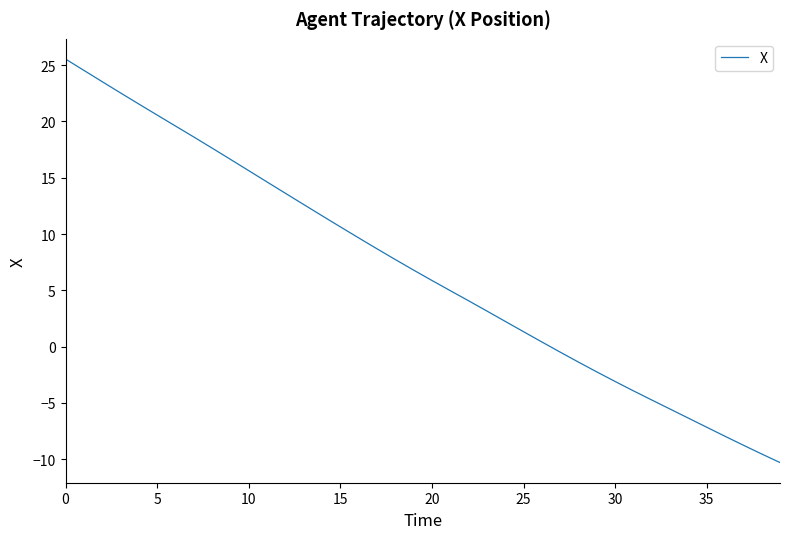

Reading right to left, list all the values displayed in this chart.

-10.3	-9.5	-8.7	-8.0	-7.2	-6.3	-5.5	-4.7	-3.9	-3.1	-2.2	-1.4	-0.5	0.4	1.3	2.2	3.2	4.1	5.0	5.9	6.8	7.7	8.7	9.7	10.6	11.6	12.6	13.6	14.6	15.6	16.6	17.6	18.6	19.6	20.6	21.5	22.5	23.5	24.5	25.5